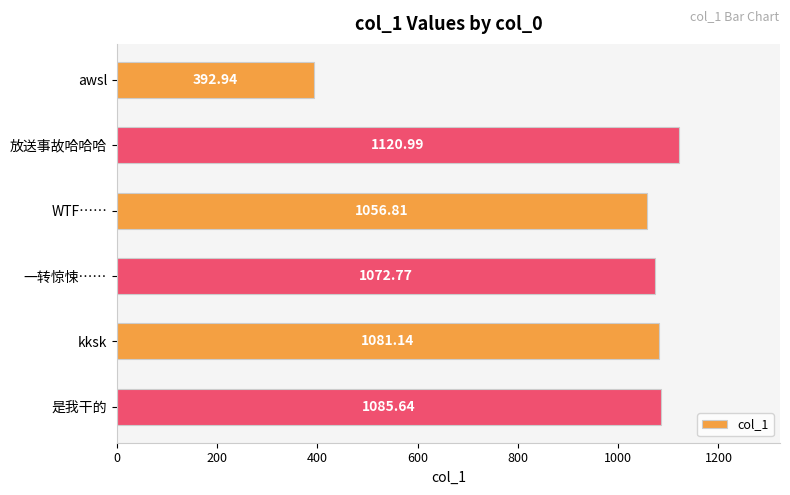

Where is the data nearest to the value 756?

WTF……